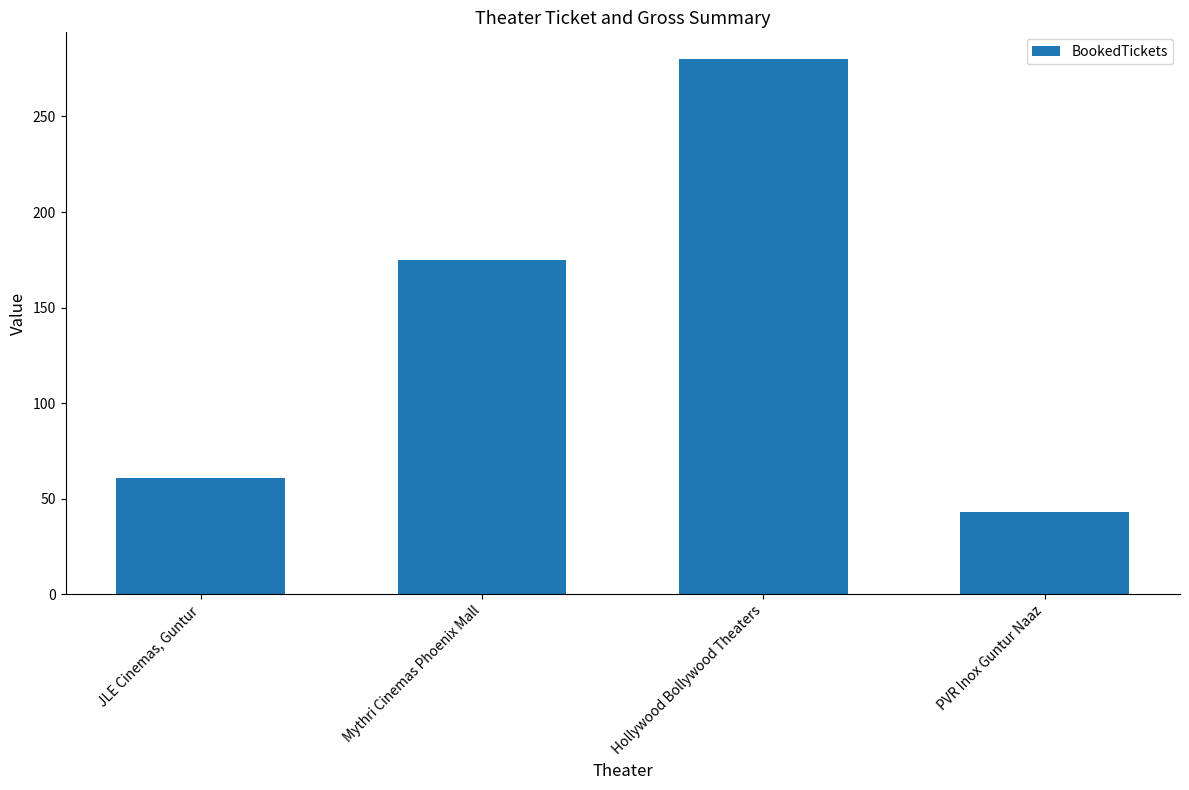

How many data points are less than 175?

2